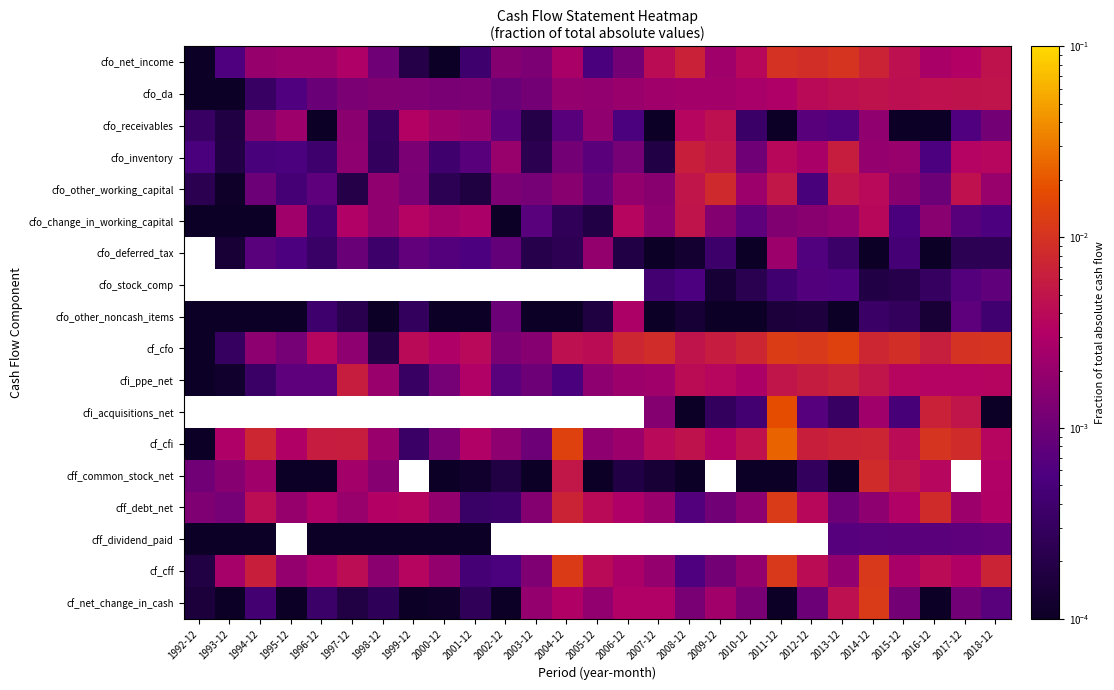

Which category has the lowest value across all series?

2011-12